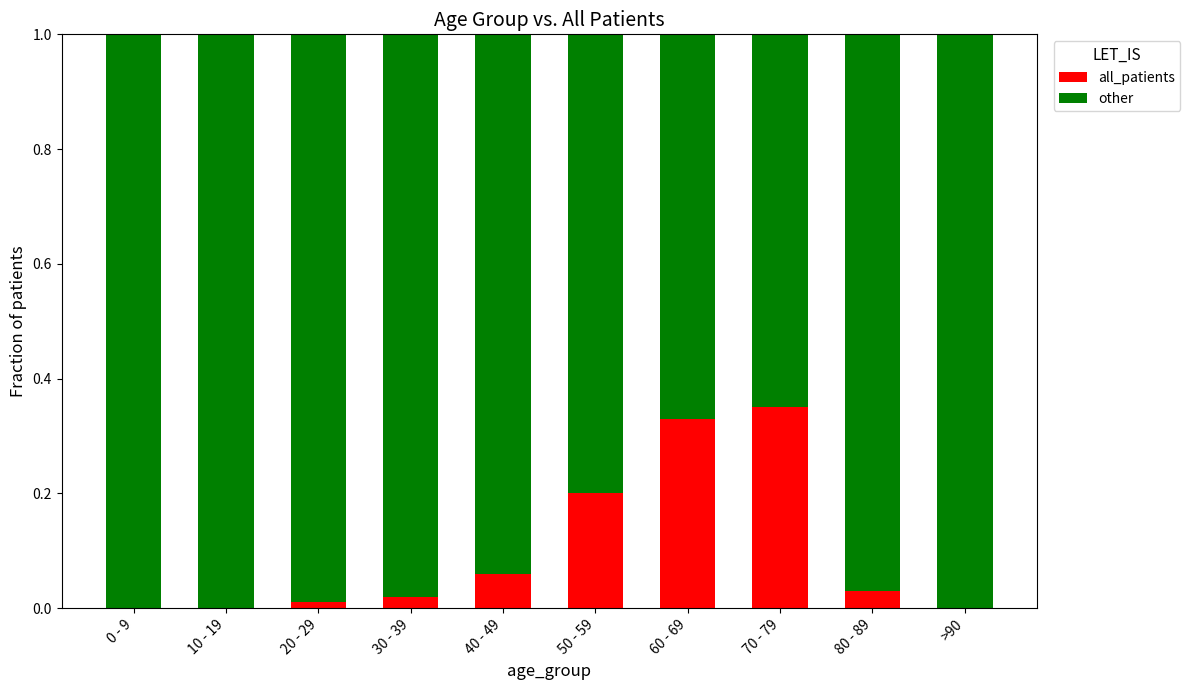

Is it true that all_patients equals -0.2 at 0 - 9?

False